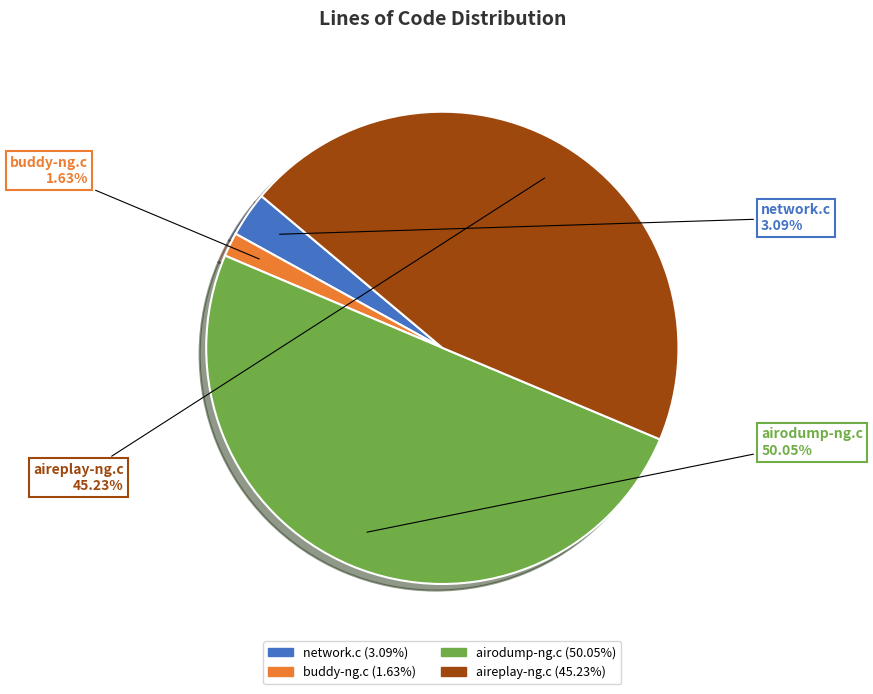

Which slice is the largest?

airodump-ng.c